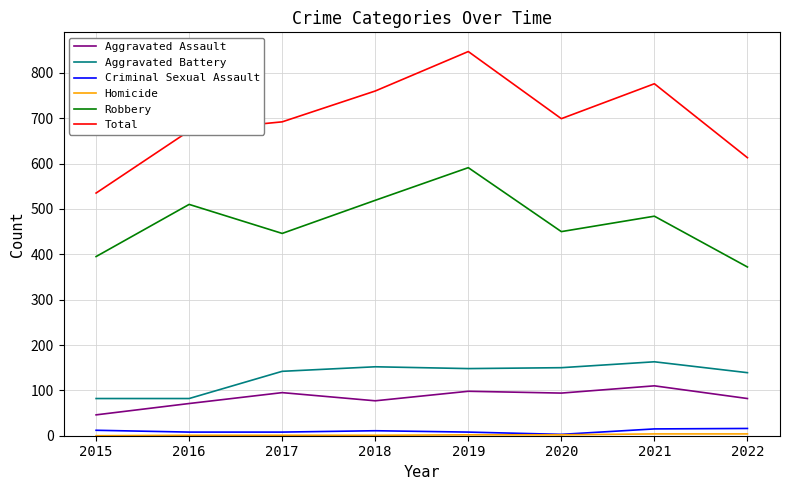

Between 2019 and 2022, which series saw the biggest shift?

Total